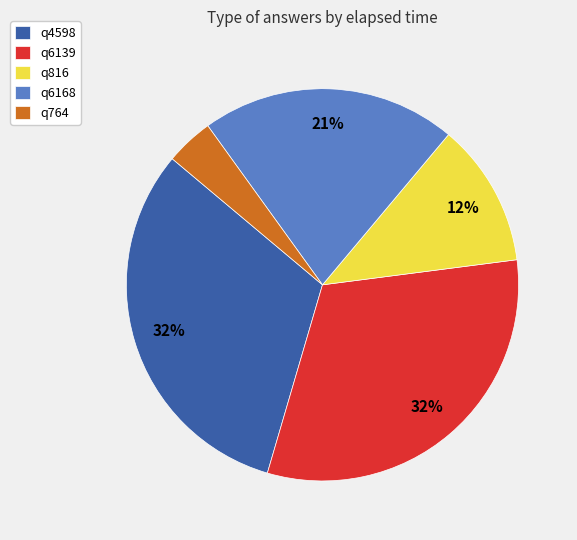

How many segments does this pie chart have?

5